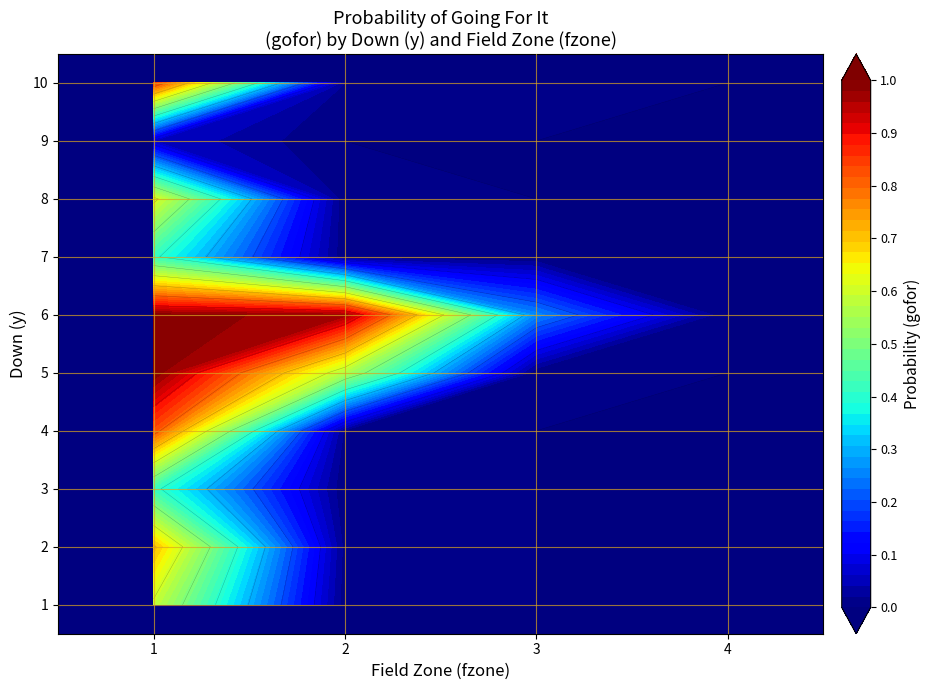

Between 5 and 9, which is larger?

5